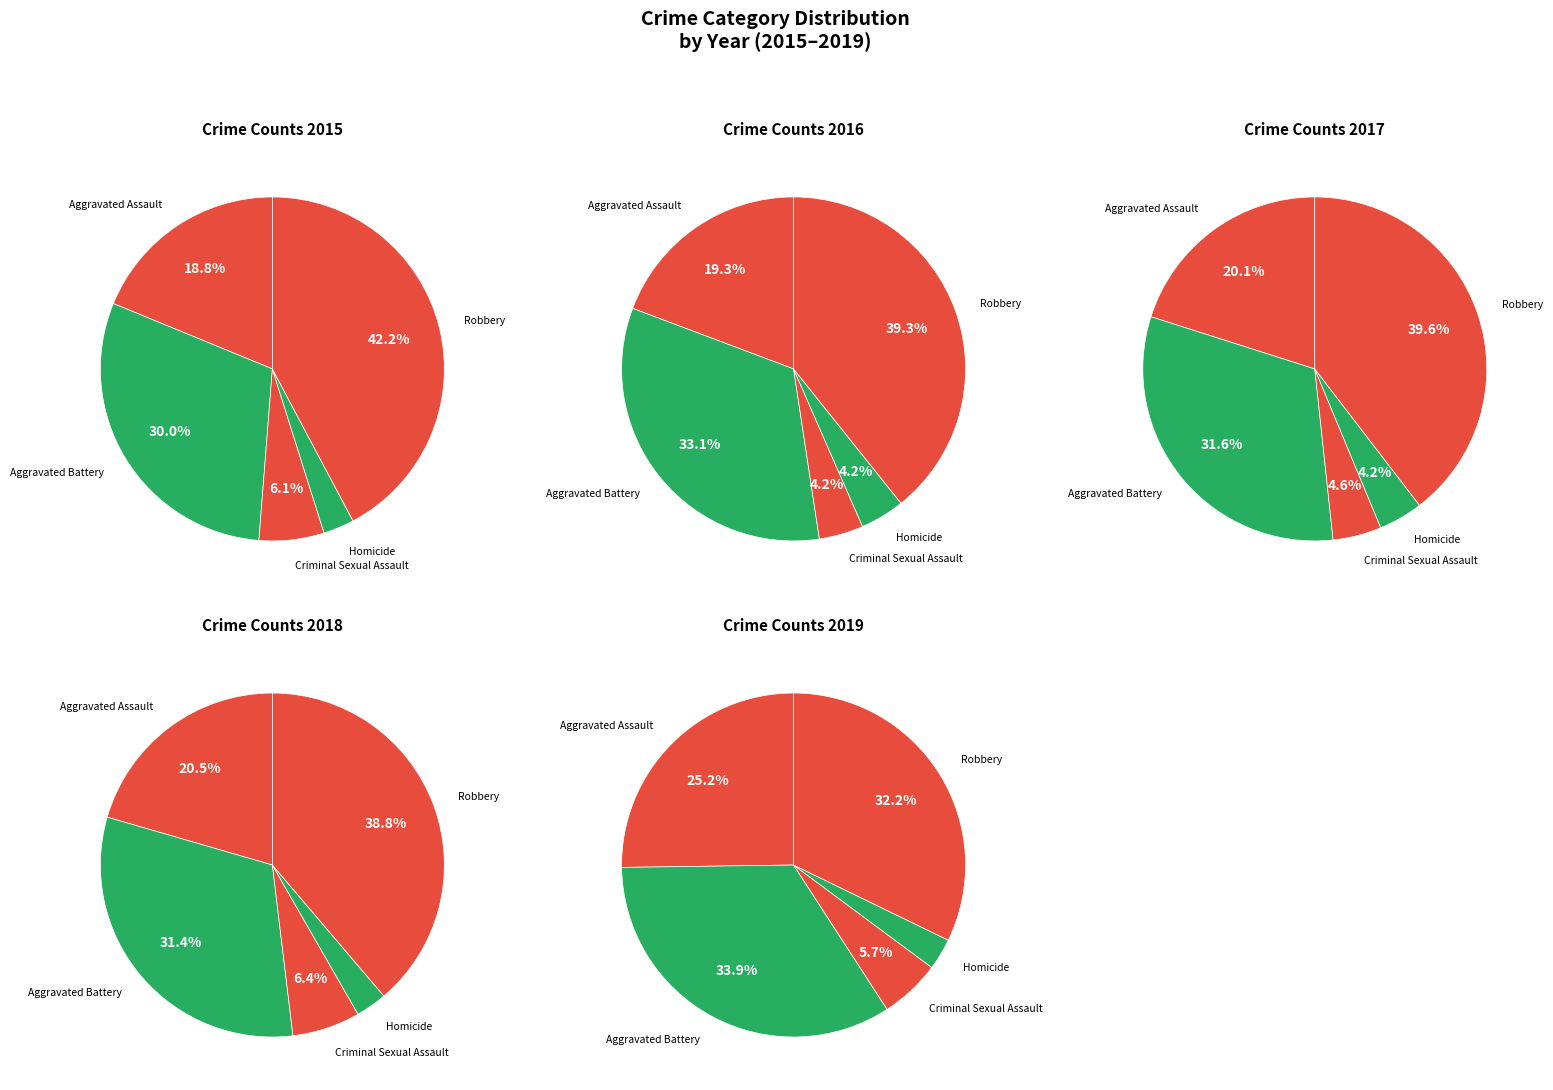

To the nearest percent, what is the average slice percentage?

20%